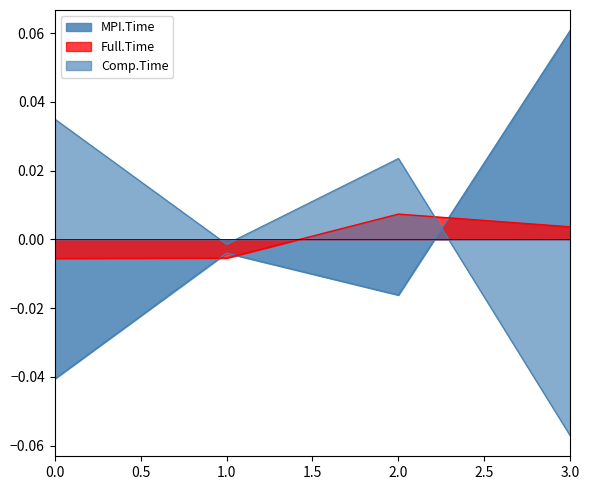

True or false: MPI.Time has a value of -0.0 at 0.

False